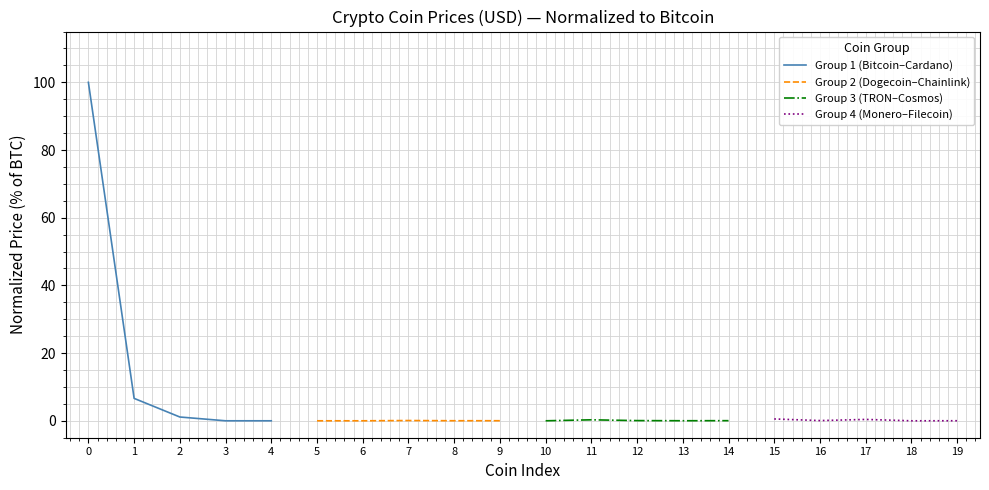

The value of Group 4 (Monero–Filecoin) at 4 is 0.0. True or false?

False